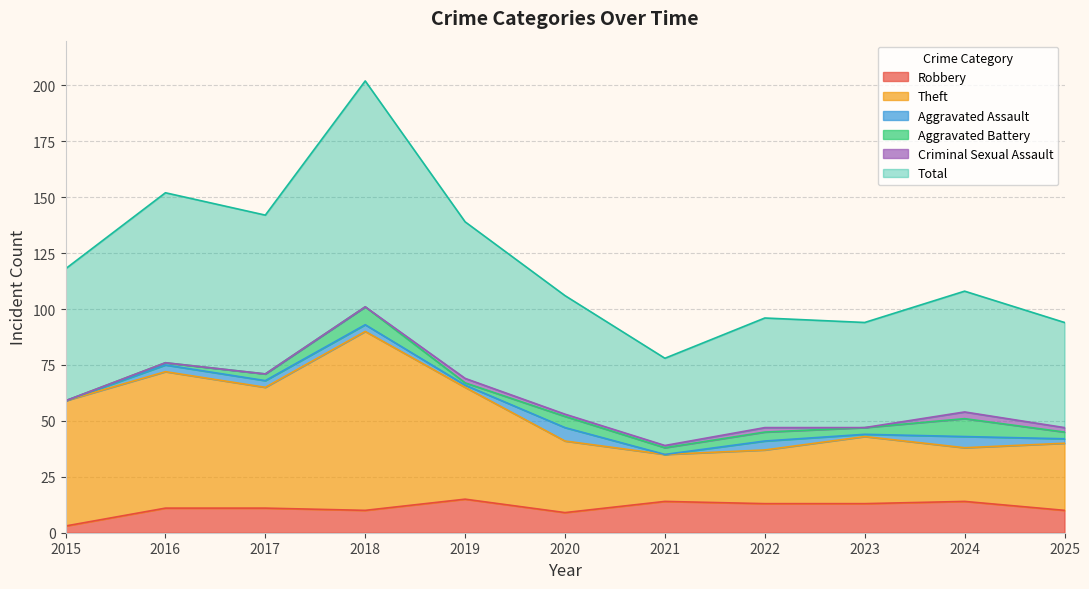

Where does the Total series first go above 108?

2015